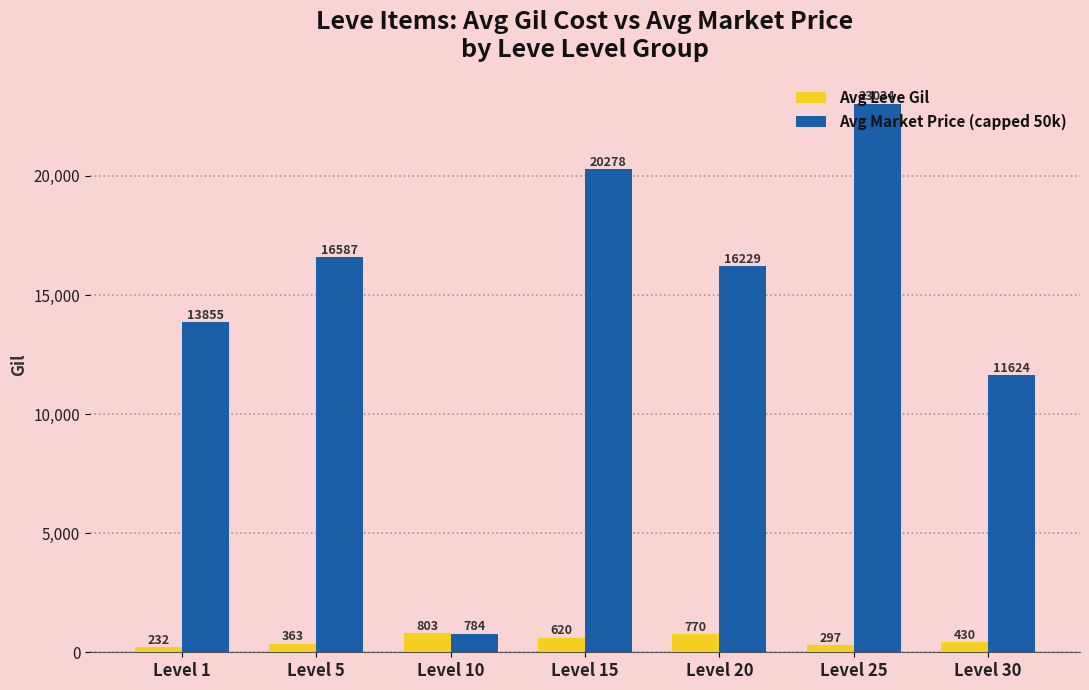

What are all the series names shown in the legend?

Avg Leve Gil, Avg Market Price (capped 50k)